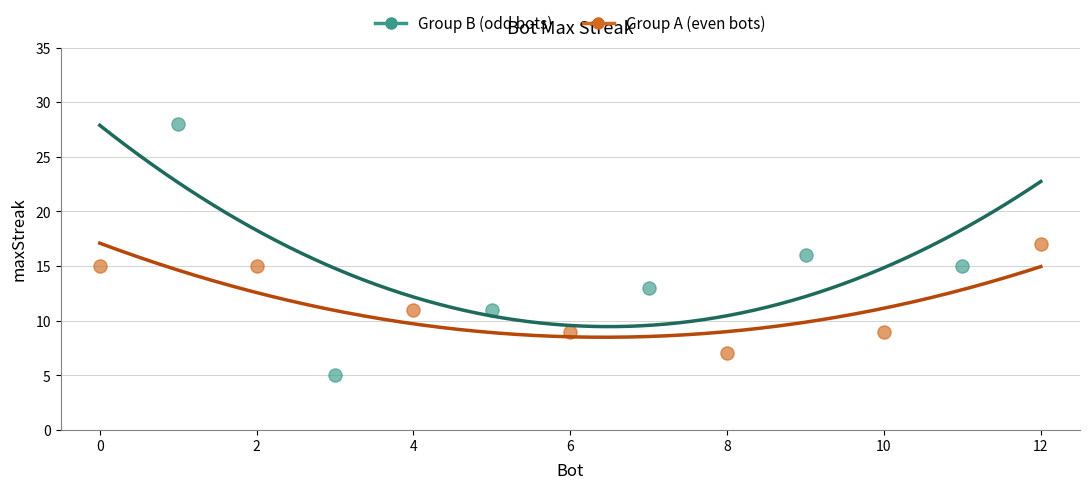

Which series reaches the minimum Y coordinate?

Group B (odd bots)